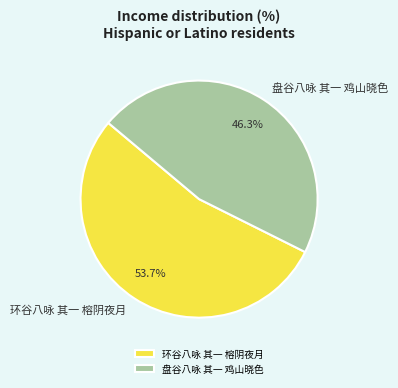

Combined, what portion of the pie is 环谷八咏 其一 榕阴夜月 and 盘谷八咏 其一 鸡山晓色?

100.0%